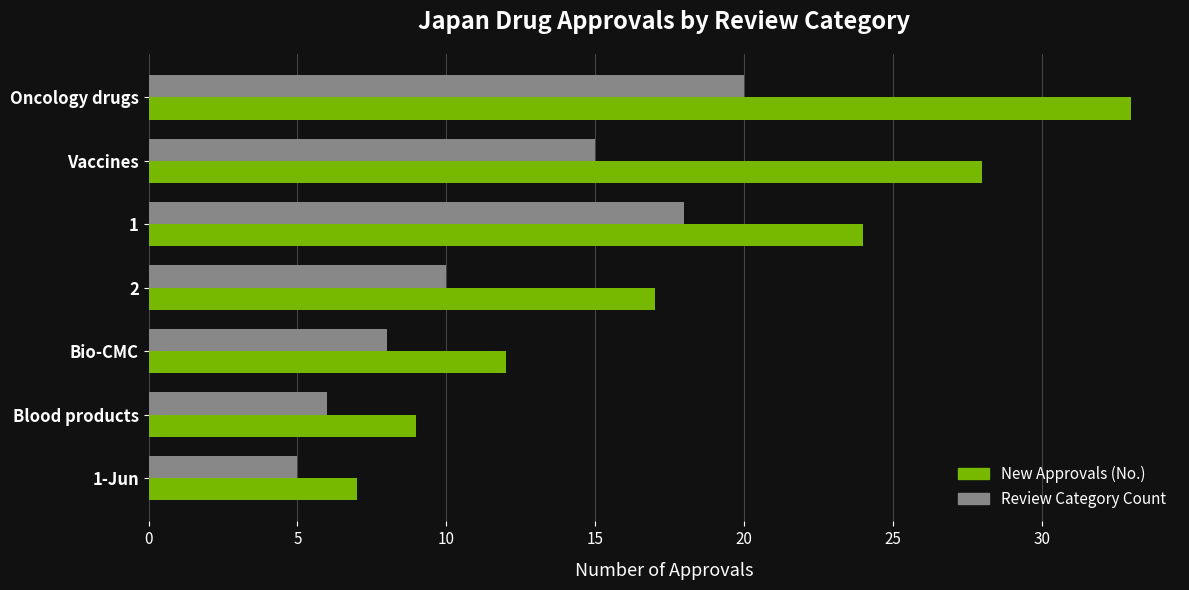

Is it true that New Approvals (No.) equals 9 at Blood products?

True